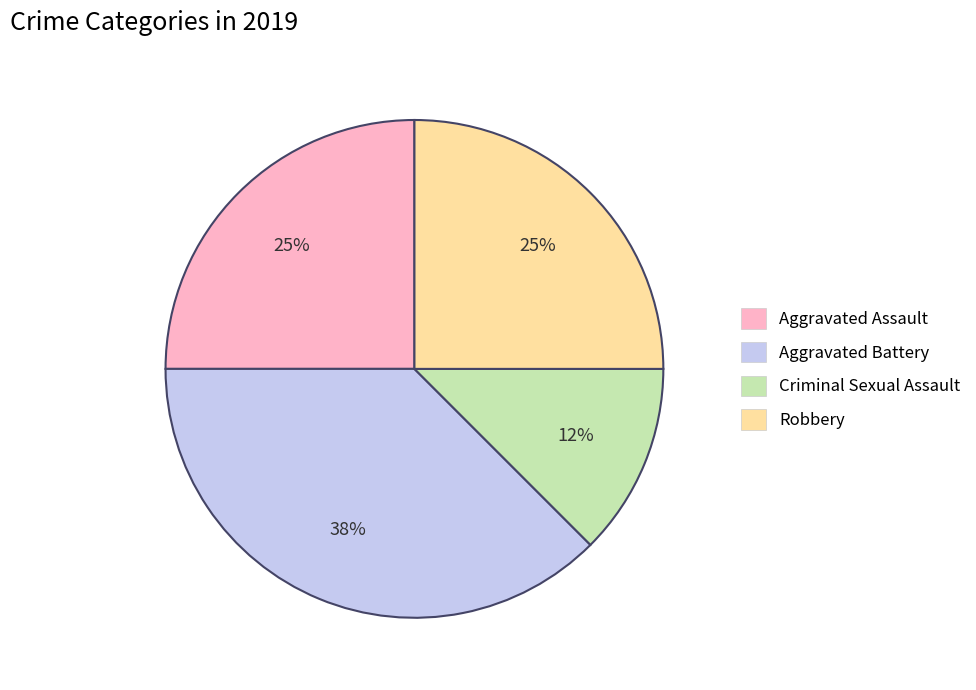

Is the sum of Aggravated Battery and Robbery greater than half?

Yes